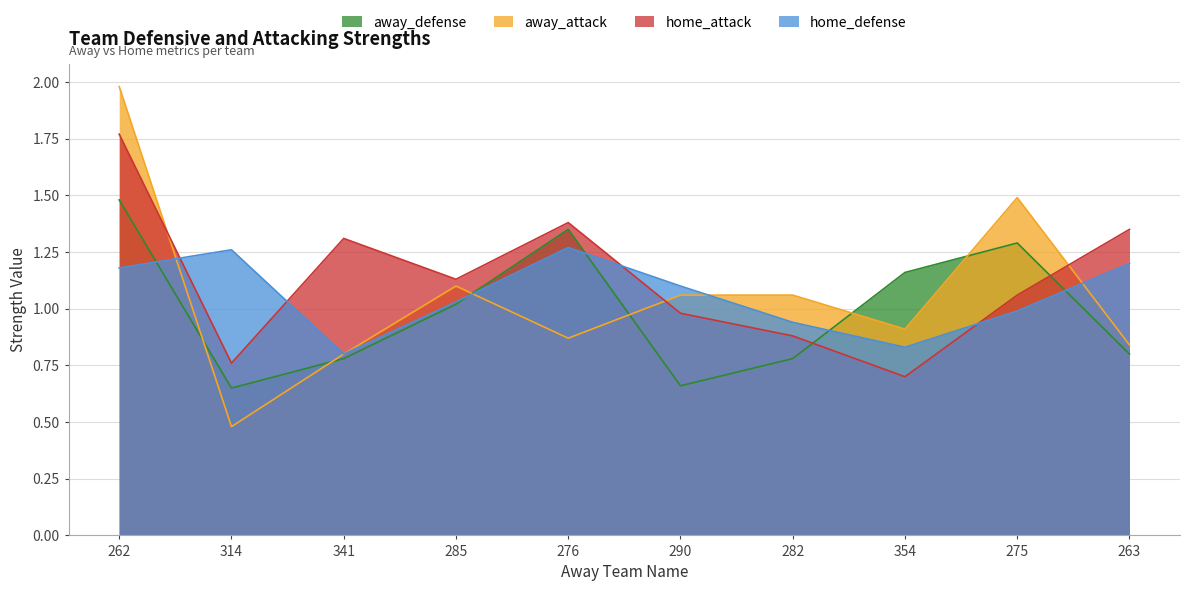

Between 282 and 275, which is larger?

275